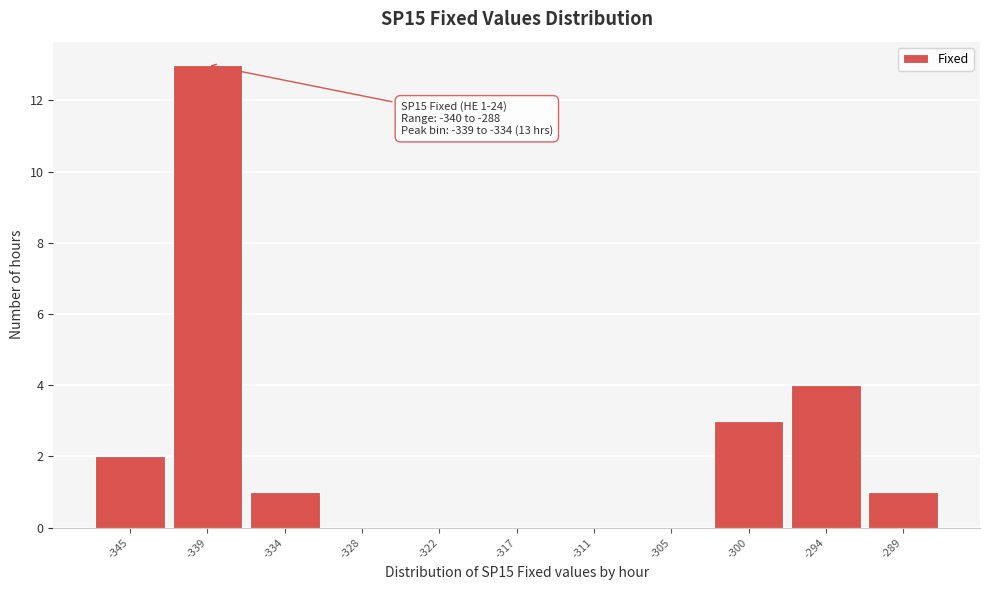

Reading left to right, transcribe all the data shown in this chart.

-345=2	-339=13	-334=1	-328=0	-322=0	-317=0	-311=0	-305=0	-300=3	-294=4	-289=1